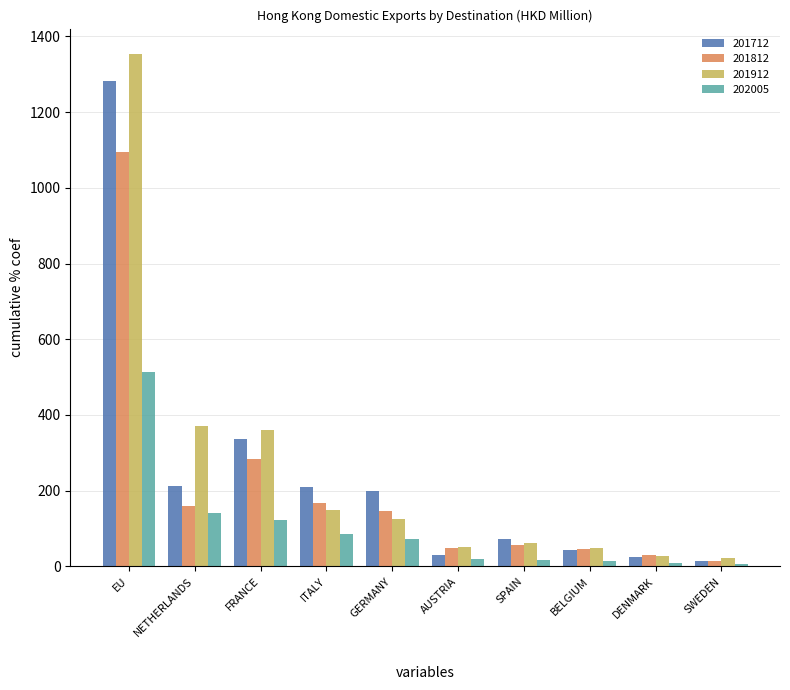

What is the sum of the 201912 values at FRANCE and ITALY?

509.7